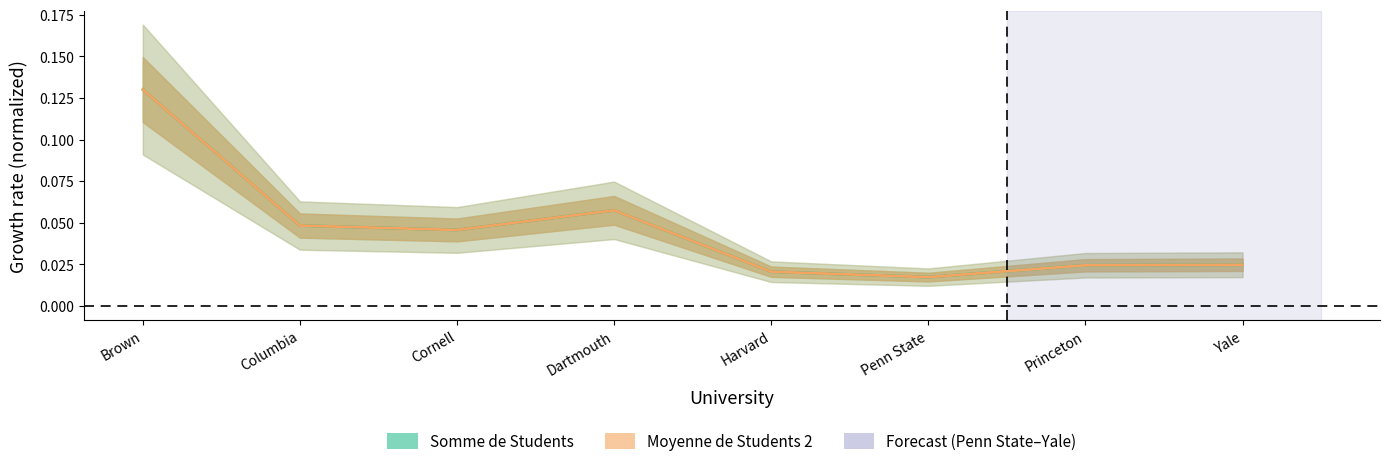

How many lines are shown in the chart?

2